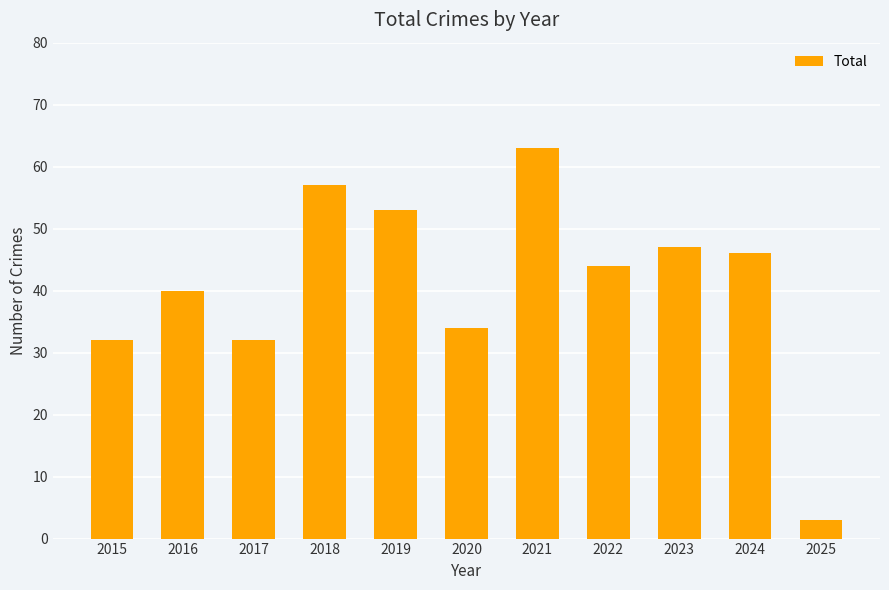

What is the ratio of the value at 2022 to the value at 2017?

1.4